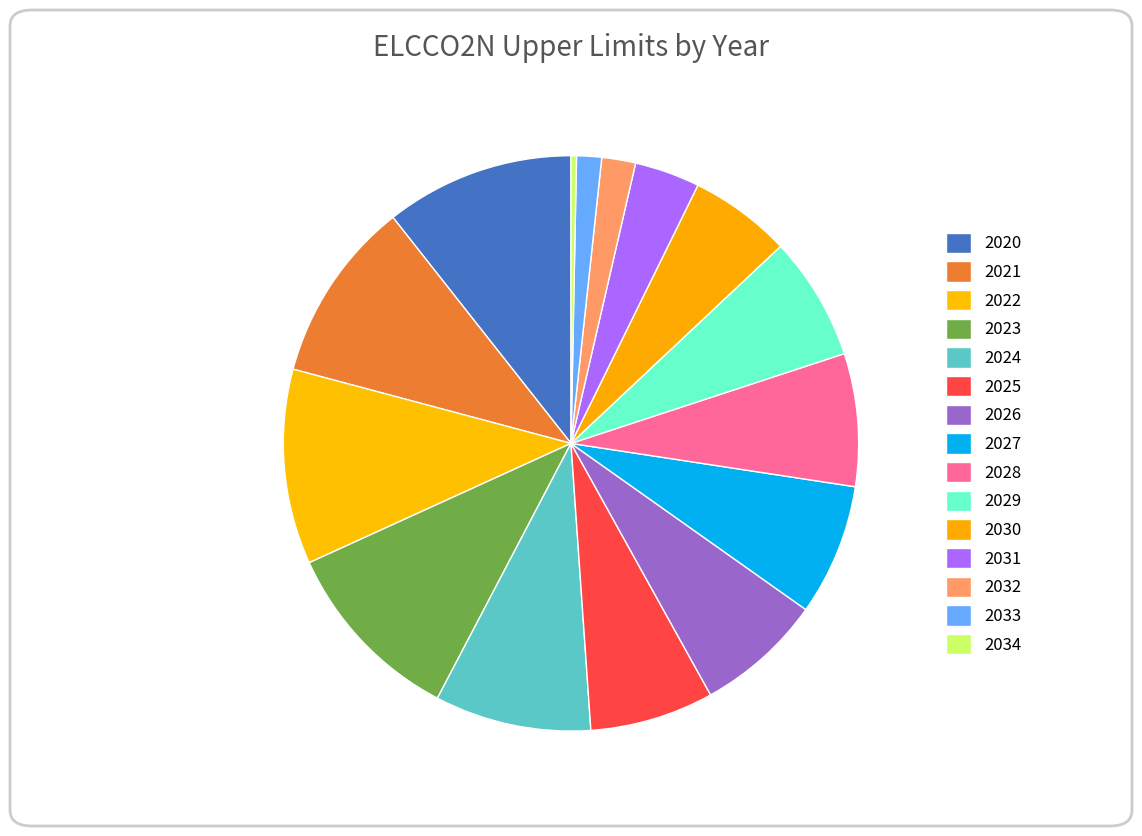

Count the number of slices in the pie.

15